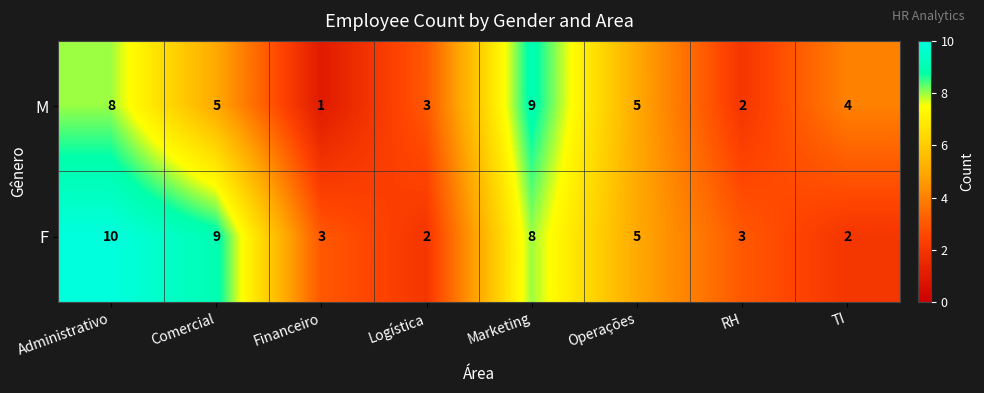

Which category has the lowest value across all series?

Financeiro